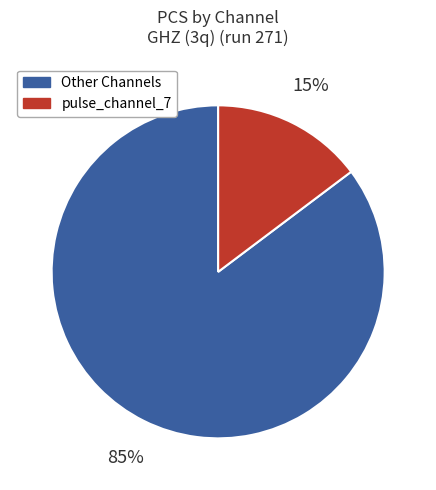

To the nearest percent, what is the average slice percentage?

50%